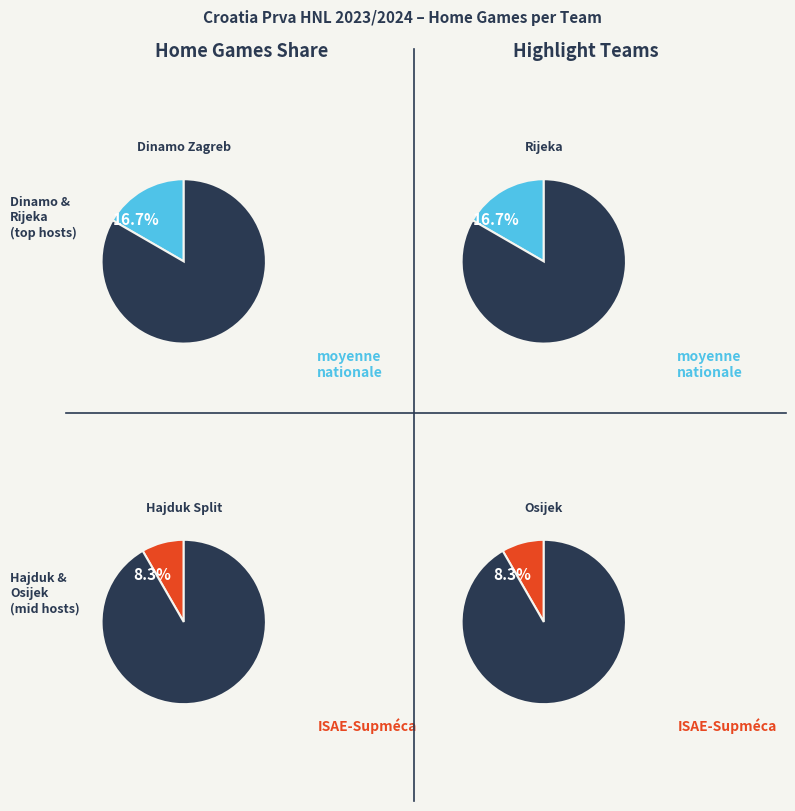

Which category has the smallest portion of the pie?

Hajduk Split